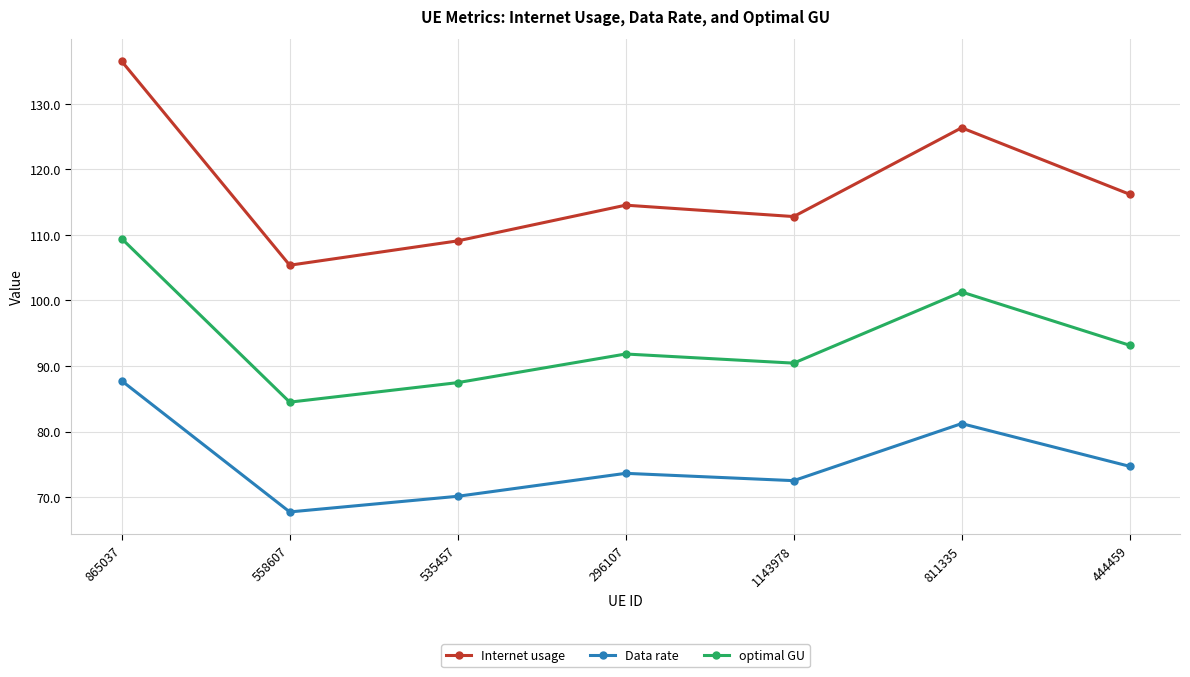

What is the difference between the maximum and minimum values in the Internet usage series?

31.1